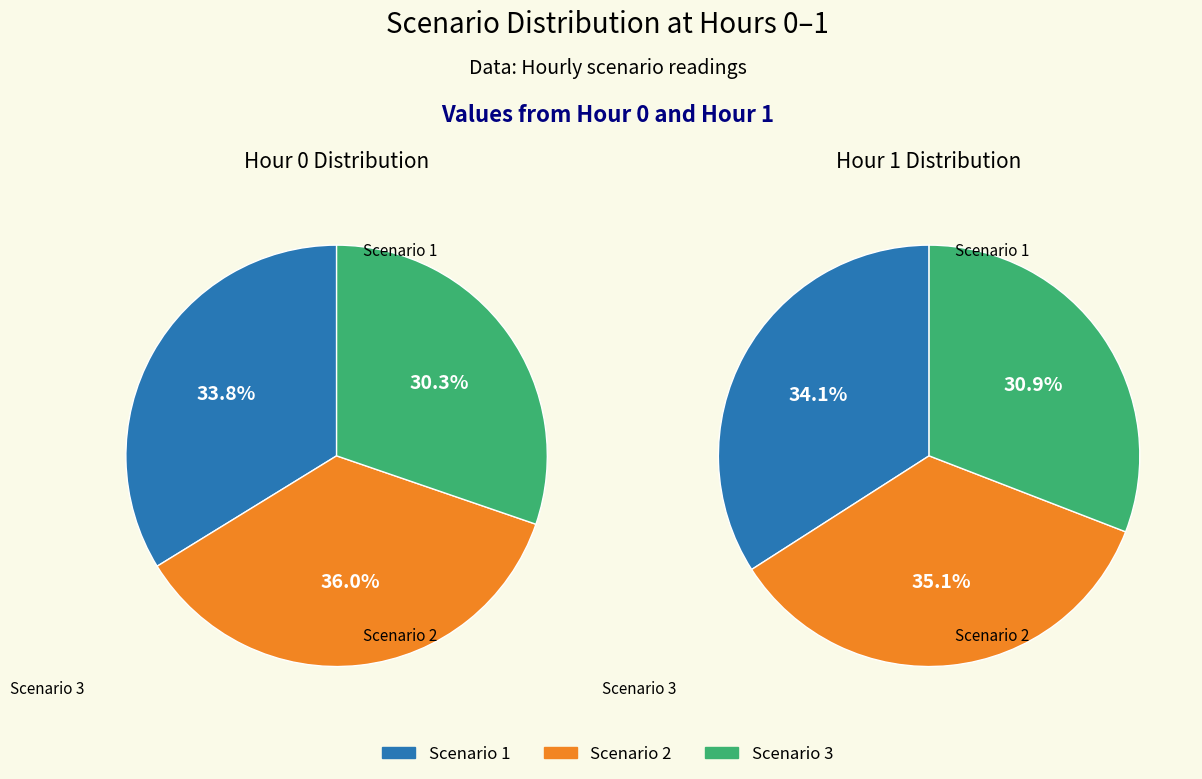

Does any single category account for the majority?

No